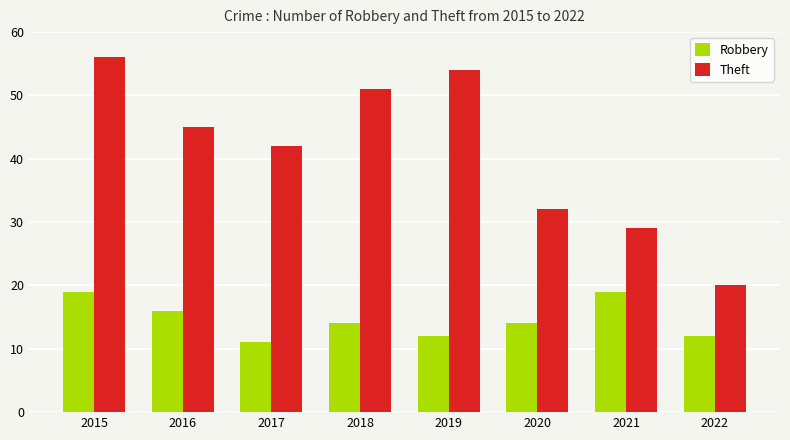

Reading left to right, what are all the values shown in this chart?

Robbery: 19	16	11	14	12	14	19	12
Theft: 56	45	42	51	54	32	29	20